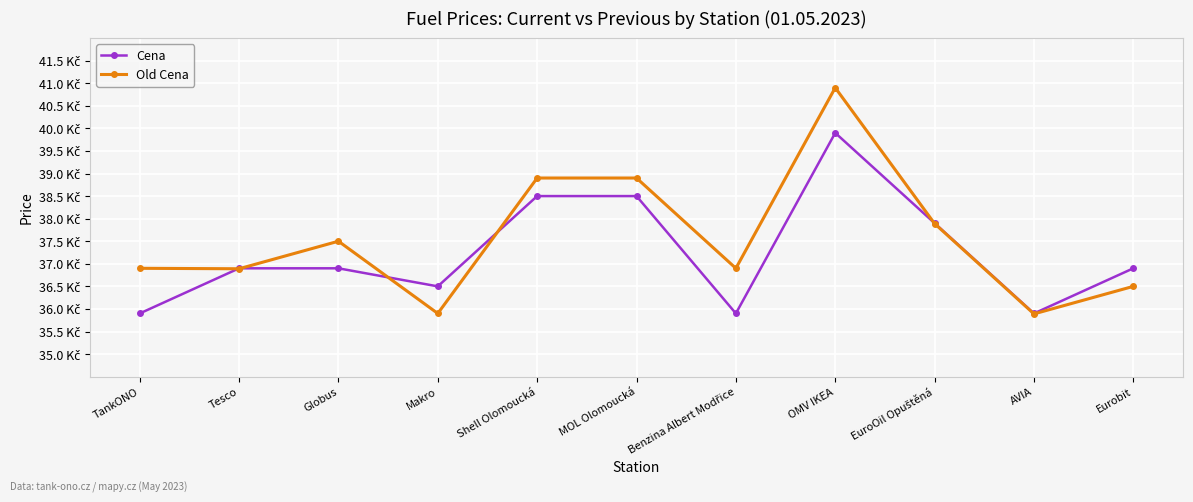

What is the difference between the Old Cena values at TankONO and OMV IKEA?

4.0